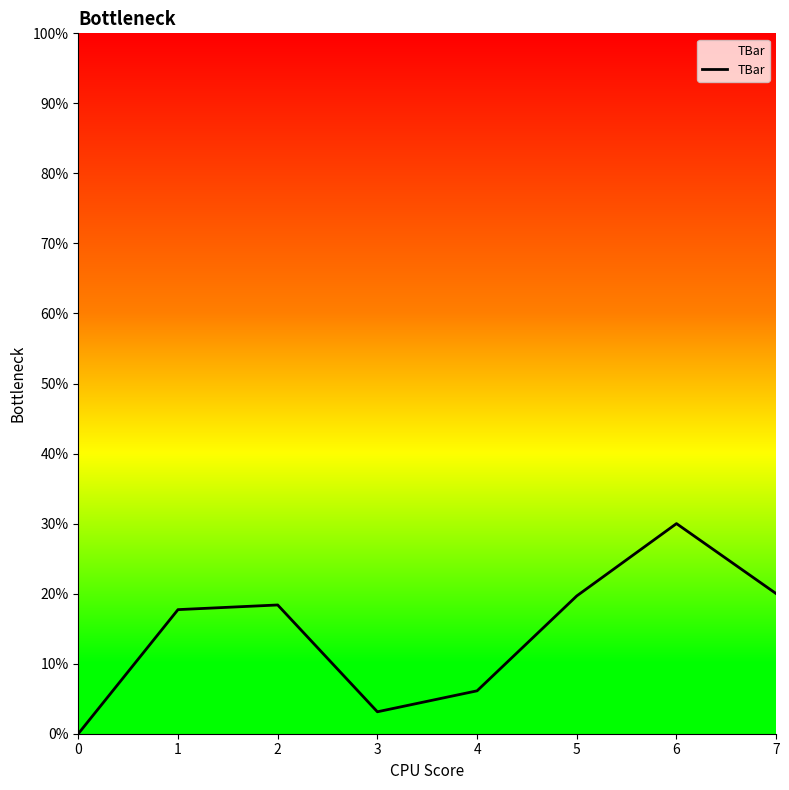

At which category does the chart reach its peak across all series?

6